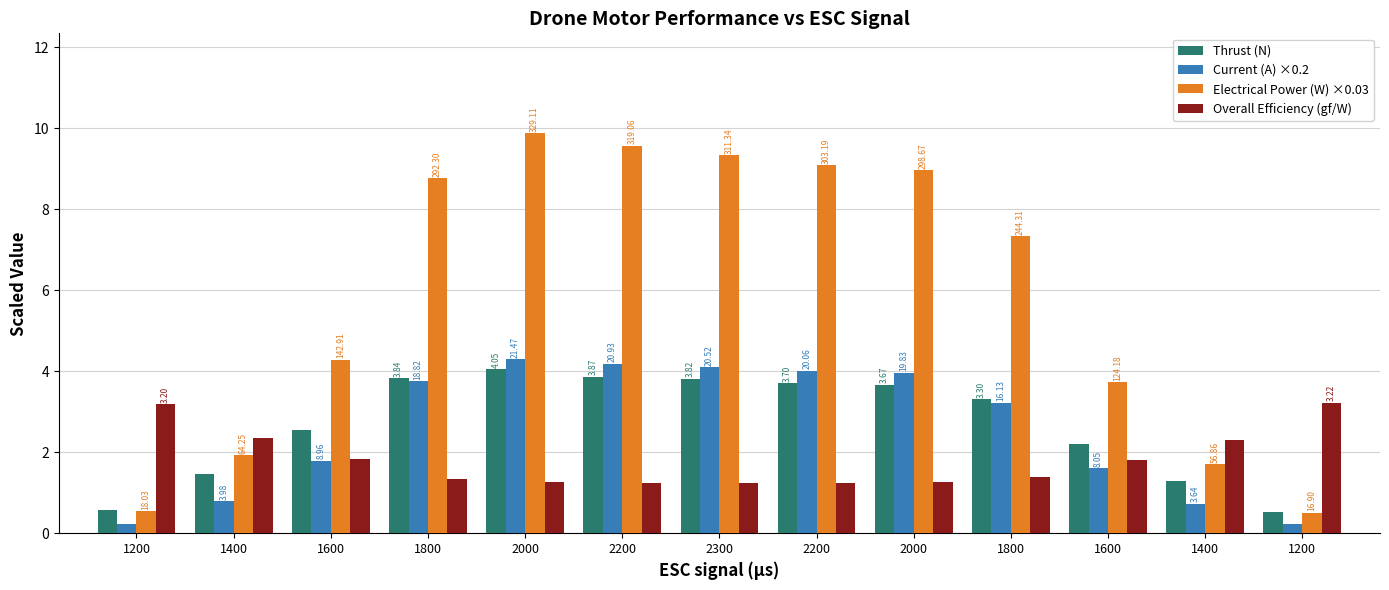

What are all the series names shown in the legend?

Thrust (N), Current (A) ×0.2, Electrical Power (W) ×0.03, Overall Efficiency (gf/W)